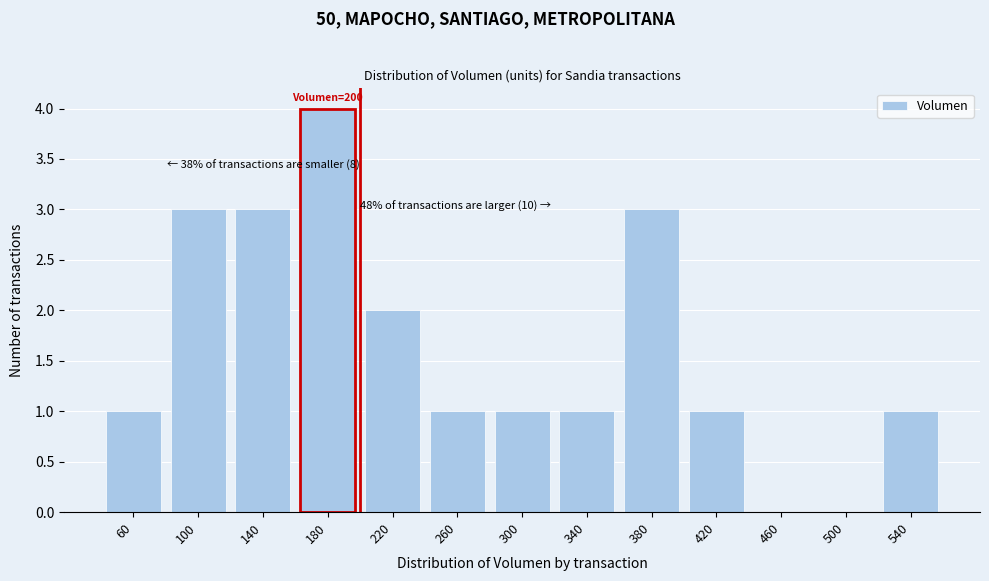

Reading left to right, transcribe all the data shown in this chart.

60=1	100=3	140=3	180=4	220=2	260=1	300=1	340=1	380=3	420=1	460=0	500=0	540=1